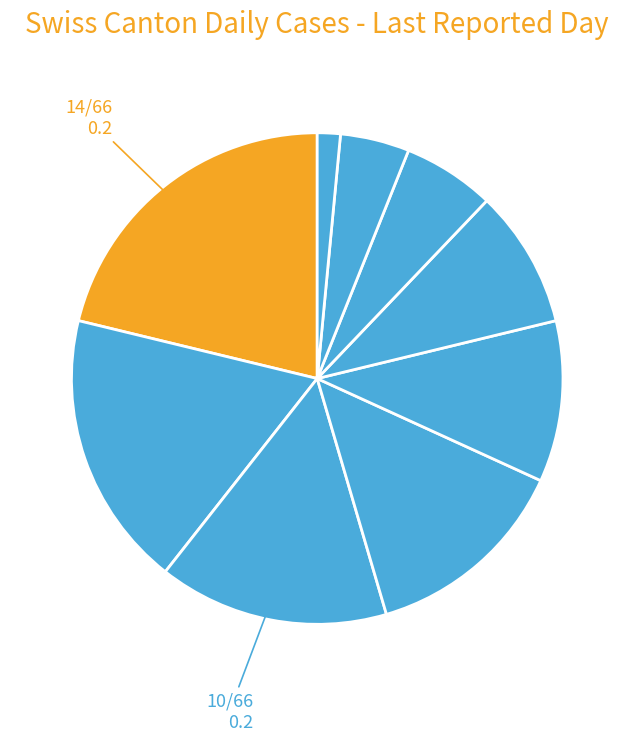

Is there any slice that represents more than half of the pie?

No